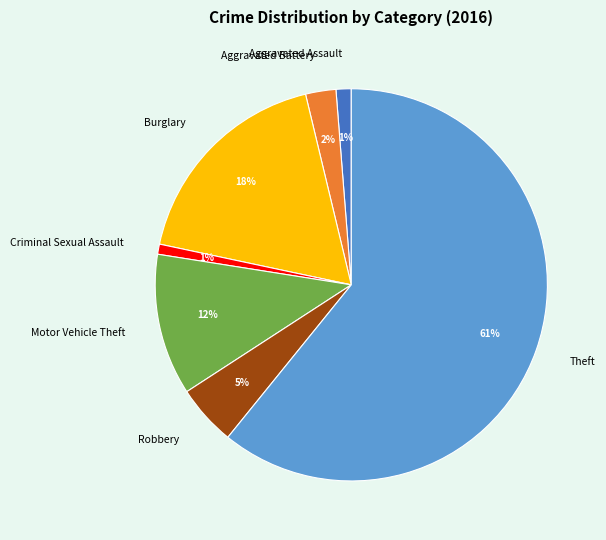

To the nearest percent, what is the combined percentage of Motor Vehicle Theft and Aggravated Assault?

13%